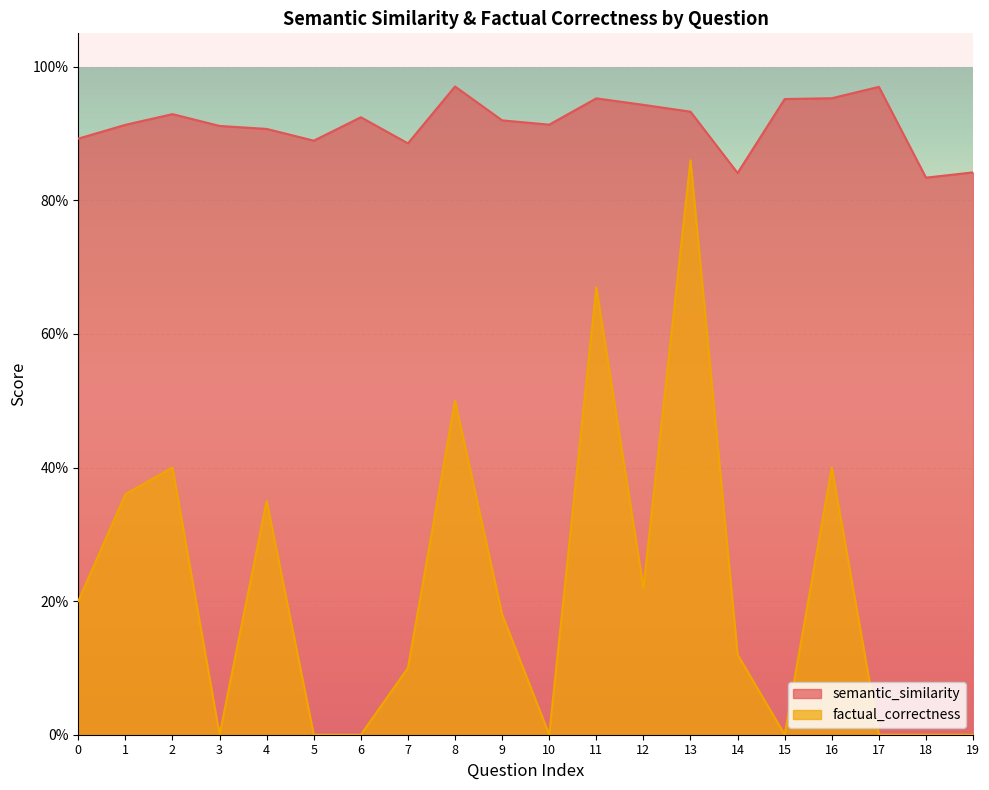

What is the total value across all series at 11?

1.6